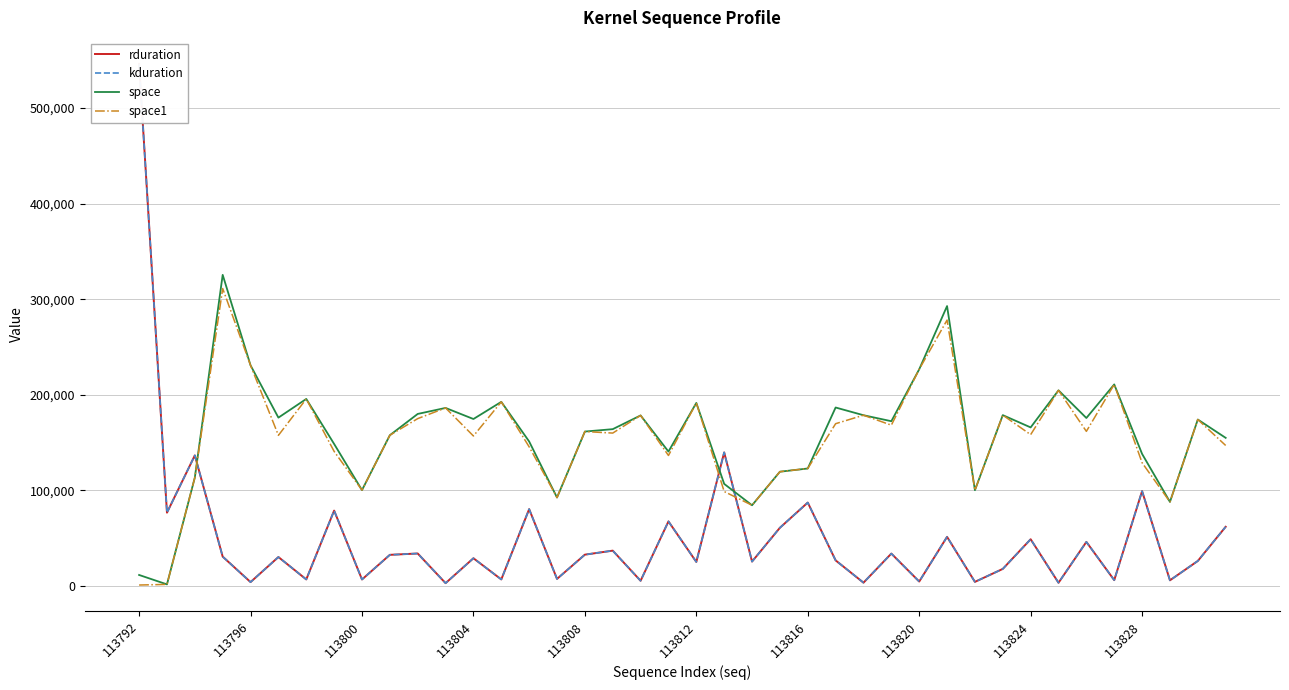

At which category is the sum across all series the highest?

113792